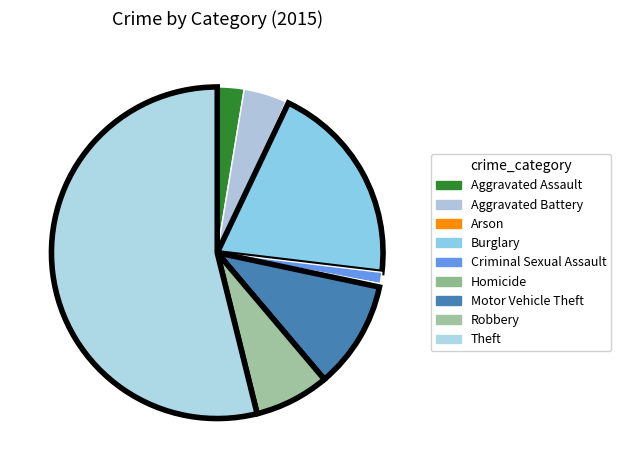

Between Burglary and Robbery, which is larger?

Burglary